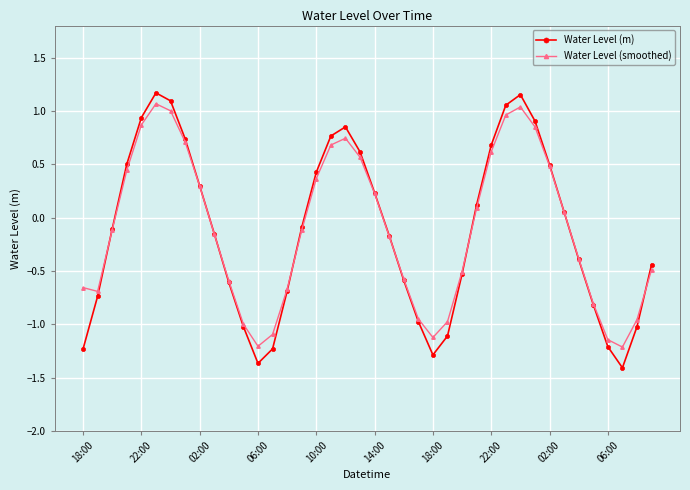

In Water Level (m), how many points are lower than both neighbors (excluding endpoints)?

3